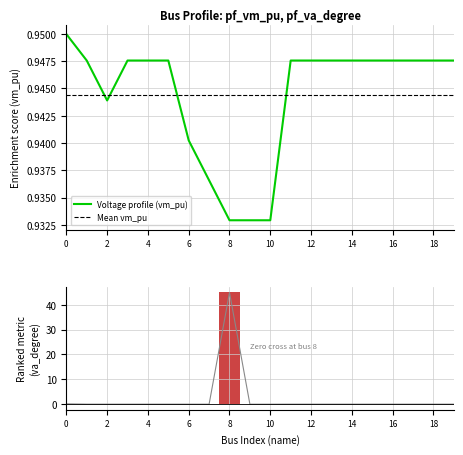

What is the average value of the pf_vm_pu series?

0.9